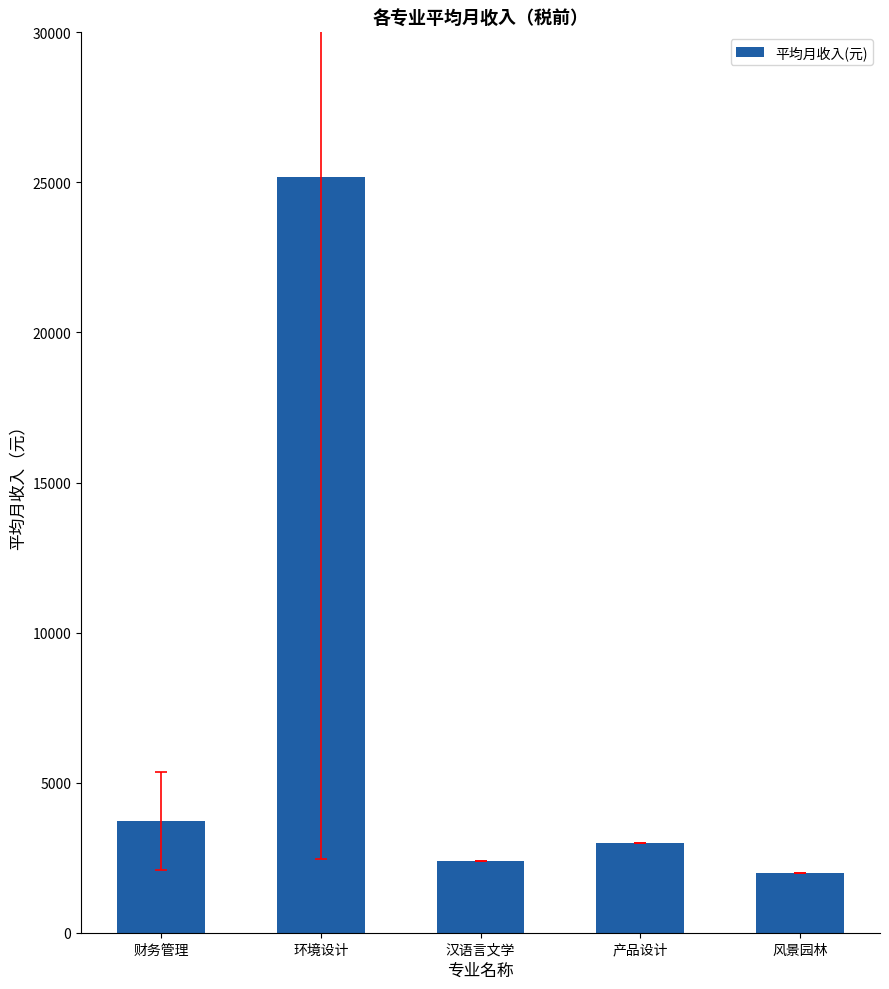

What is the average value?

7262